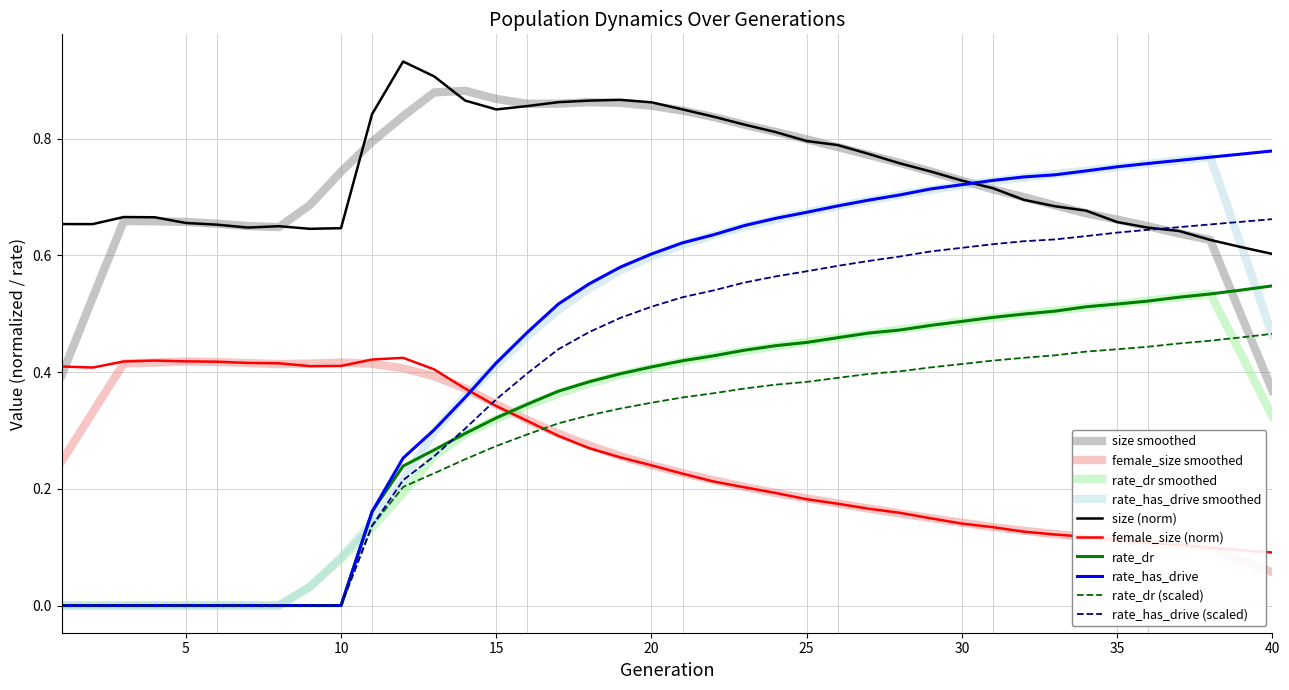

Count the rate_has_drive values in the range 0 to 1.

40